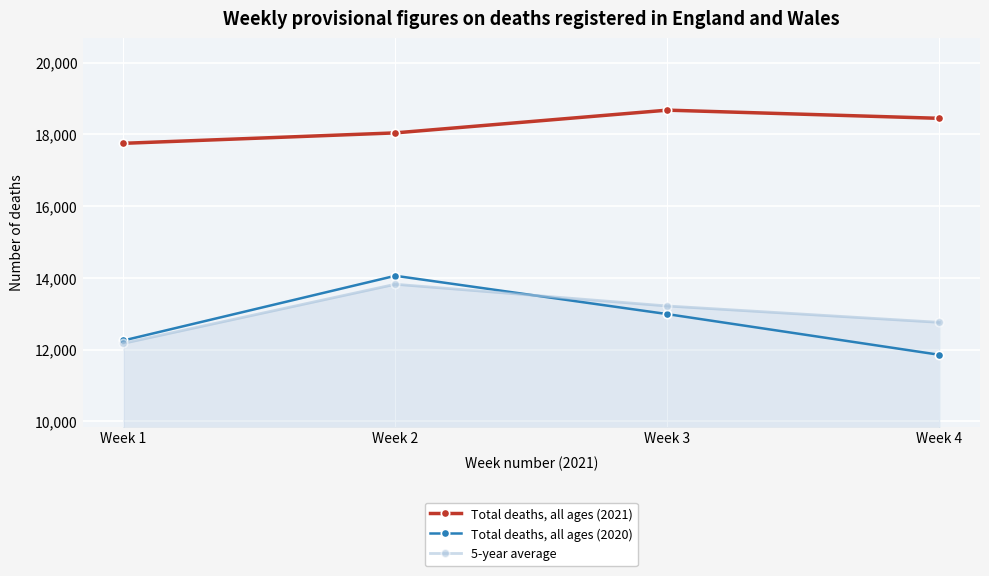

Does the chart display data point markers on the line(s)?

Yes